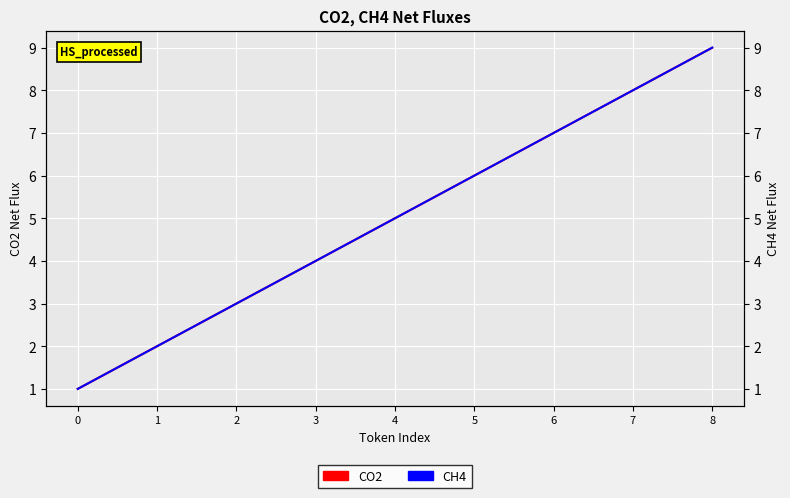

Where is CO2 nearest to the value 5?

4